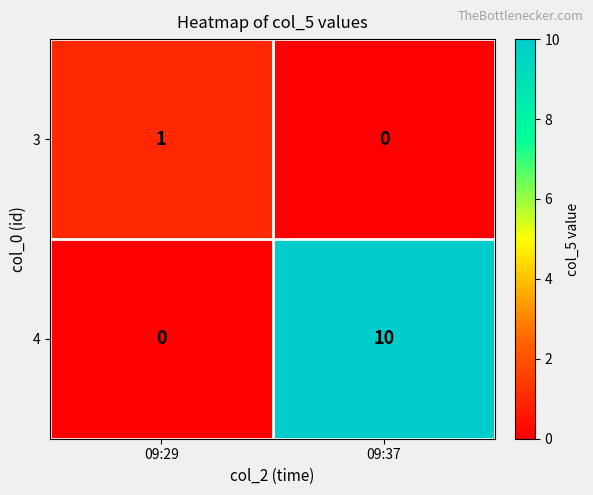

At which label is 3 closest to 0?

09:37